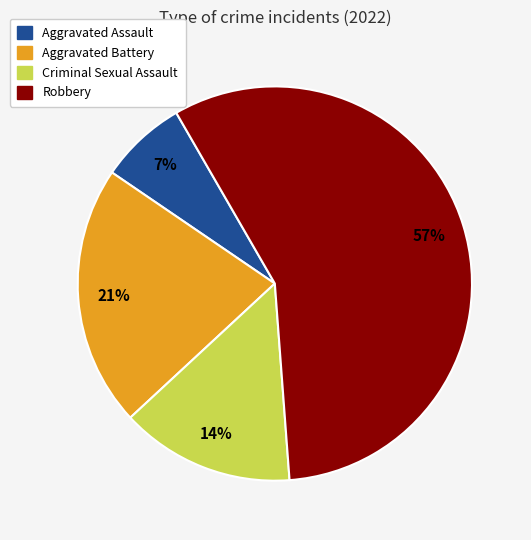

Does Robbery represent more than half of the total?

Yes